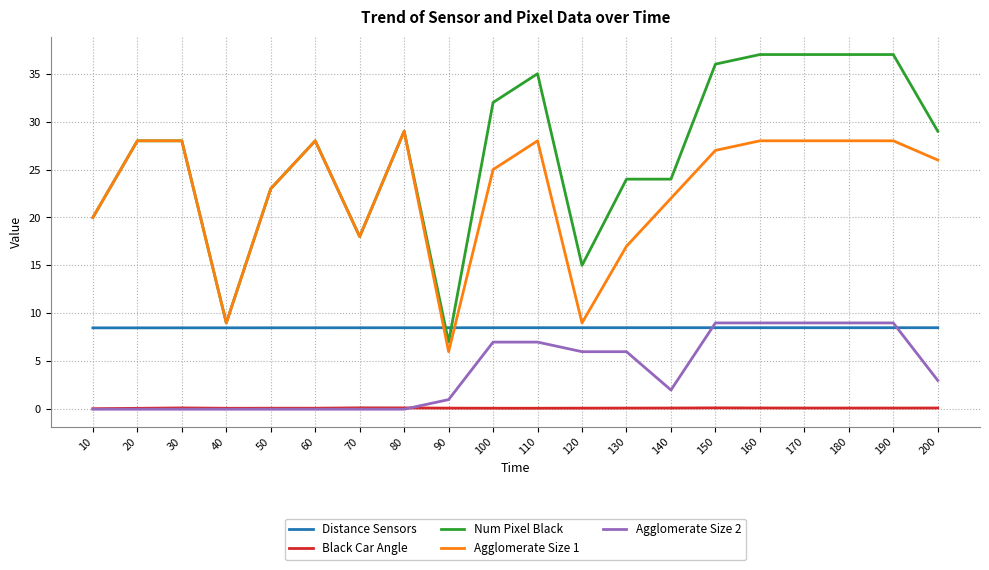

Which series has the widest spread of values?

Num Pixel Black